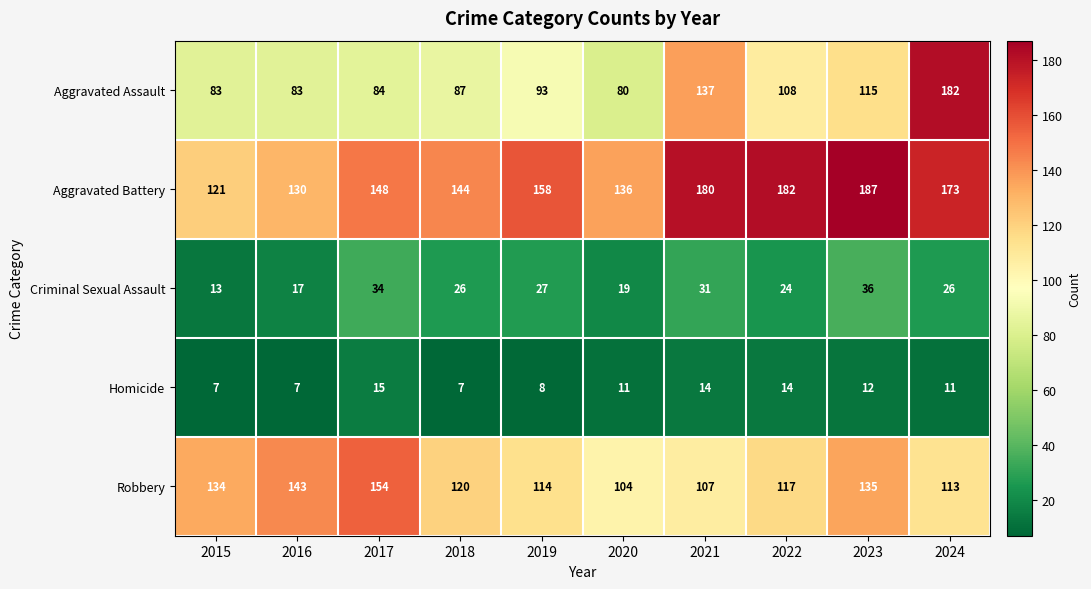

At which label does Robbery first exceed 120?

2015